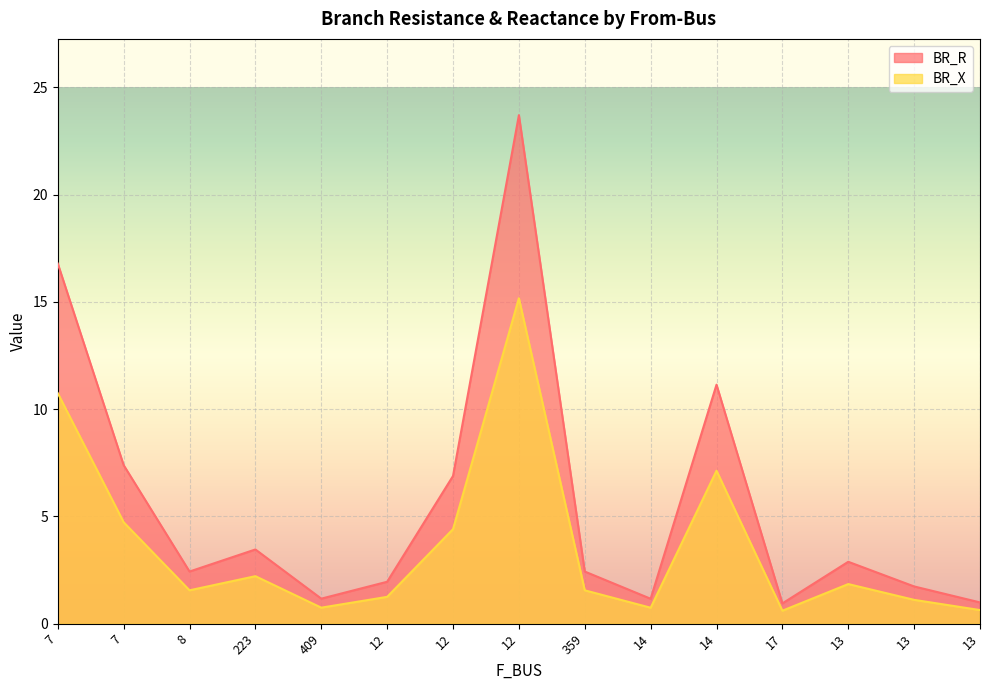

Which label corresponds to the smallest value in the chart?

17